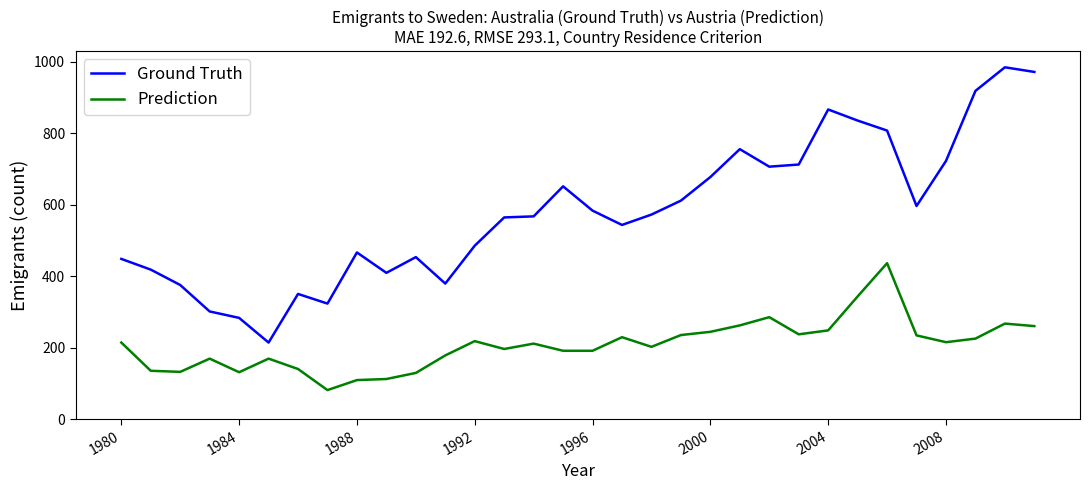

List the series in order of their overall mean, lowest first.

Prediction, Ground Truth